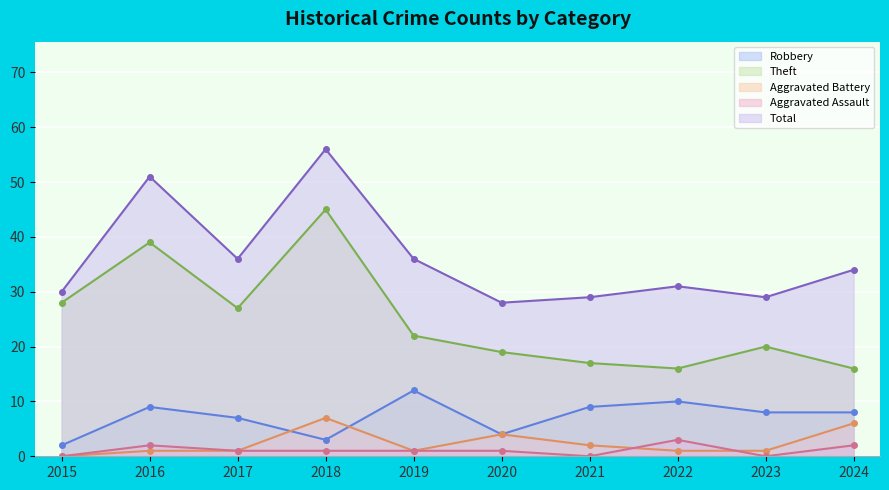

At which label does Aggravated Assault reach its peak?

2022